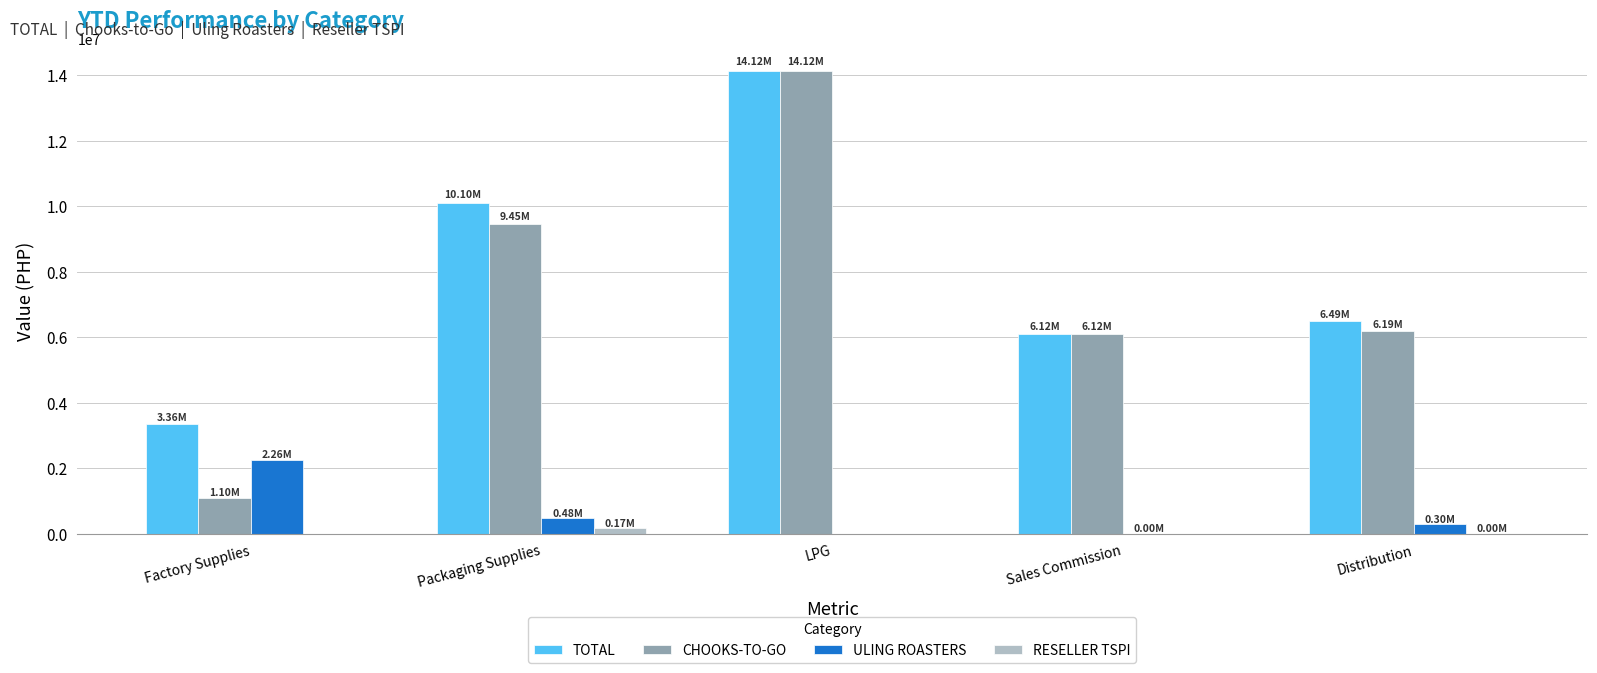

What is the difference between the CHOOKS-TO-GO values at Packaging Supplies and Sales Commission?

3334369.0